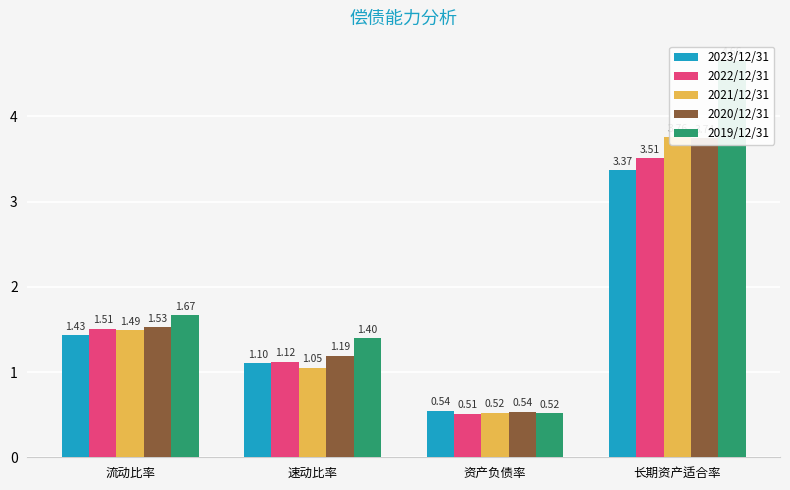

Which series has the largest total across all categories?

2019/12/31